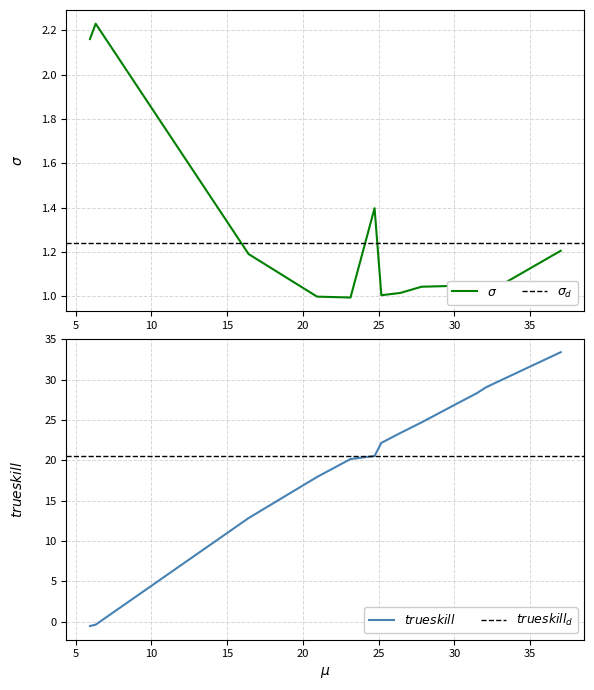

What position from the right is 6?

8